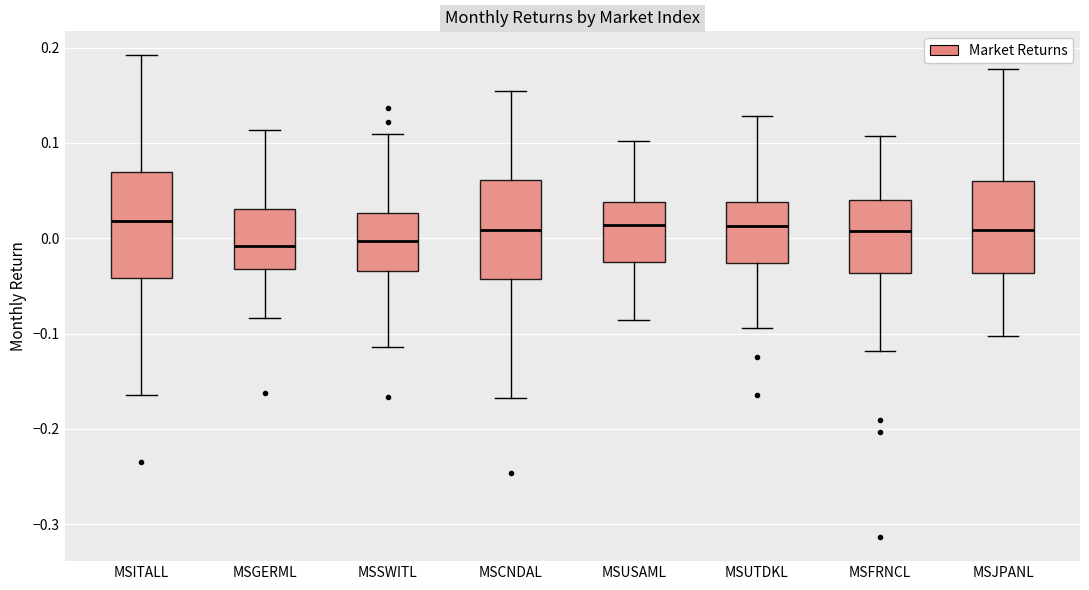

Where does the median line of the box for MSITALL sit on the y-axis? The values are not printed on the chart, so give them approximately, as read against the axis.

0.02